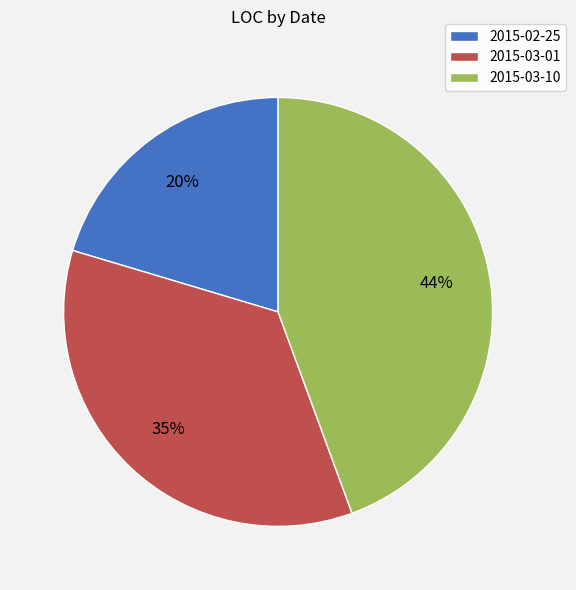

Rank the categories by value from highest to lowest.

2015-03-10, 2015-03-01, 2015-02-25